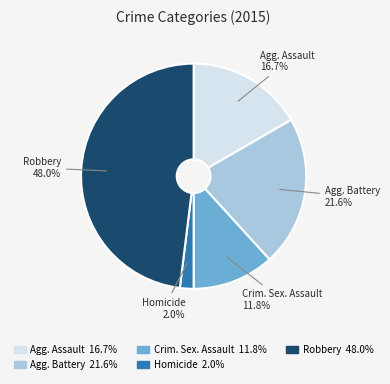

Is there any slice that represents more than half of the pie?

No